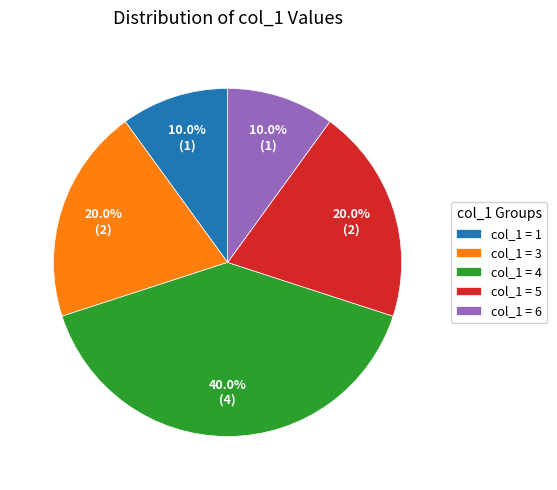

Is col_1 = 3 the majority of the pie?

No